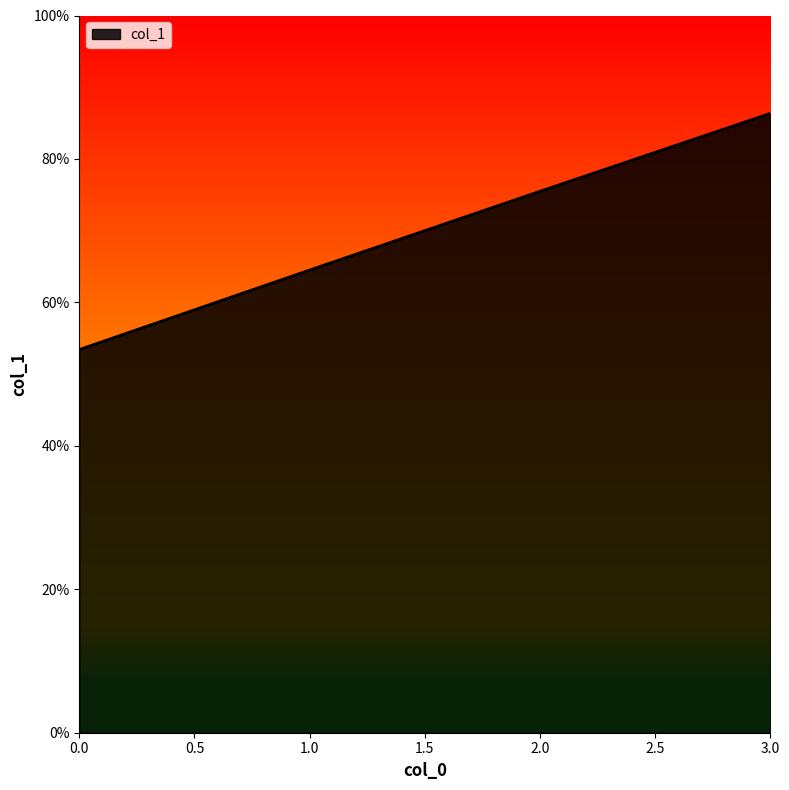

Is this an area chart (filled region under the line)?

Yes